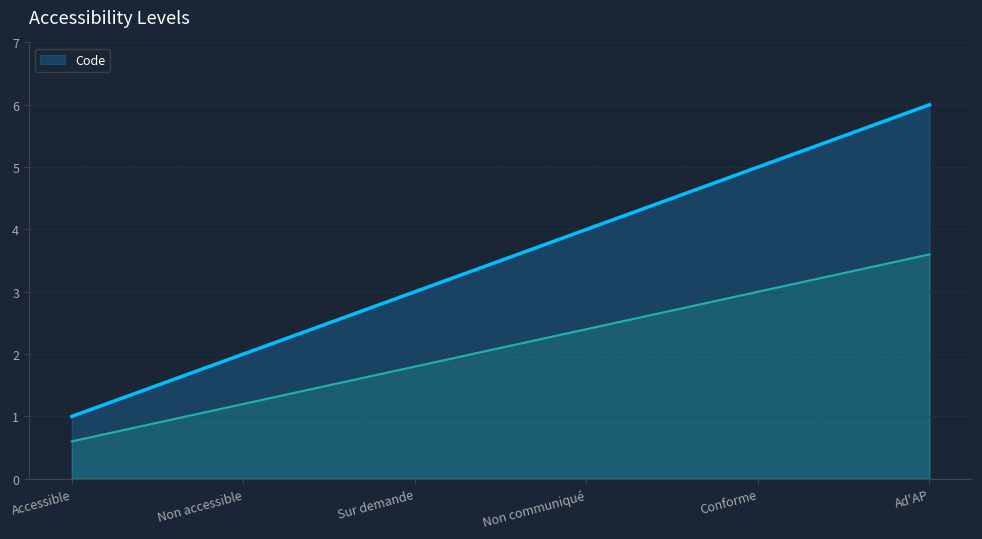

How many values are below 4?

3